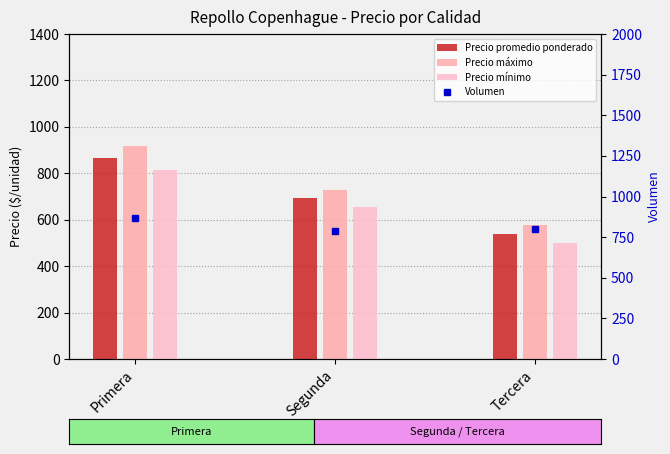

List the series in order of their peak value, highest first.

Precio máximo, Precio promedio ponderado, Volumen, Precio mínimo